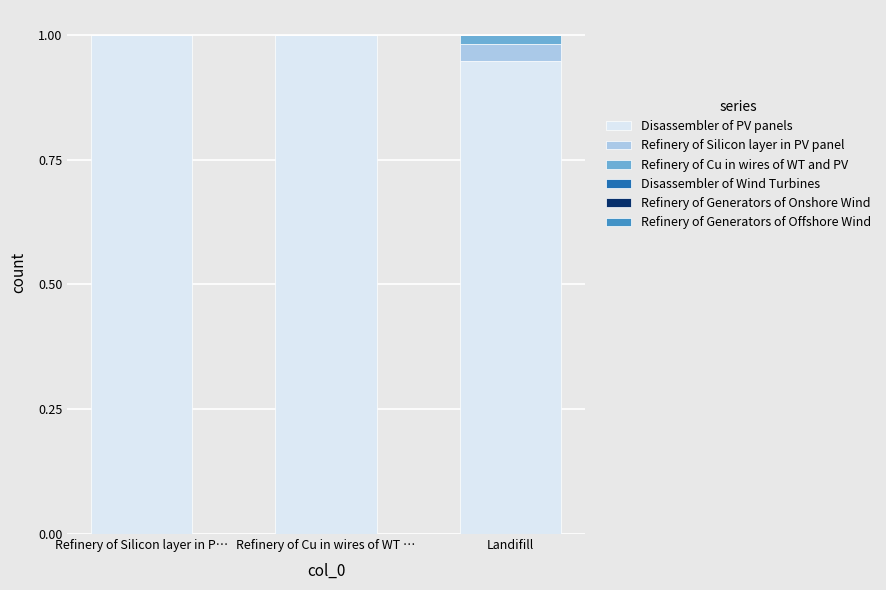

The value of Disassembler of PV panels at Landifill is 1.5. True or false?

False